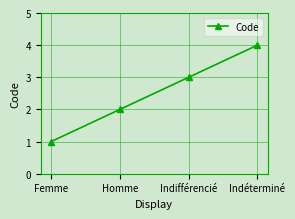

What is the difference between the second highest and second lowest values?

1